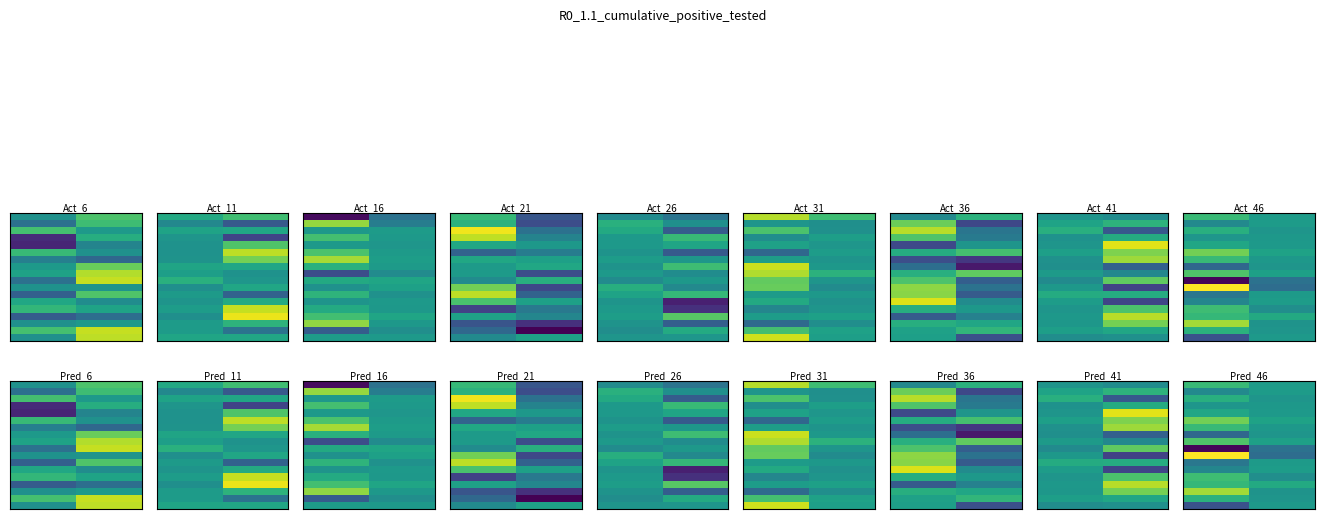

At how many categories does at least one series exceed -4557?

2